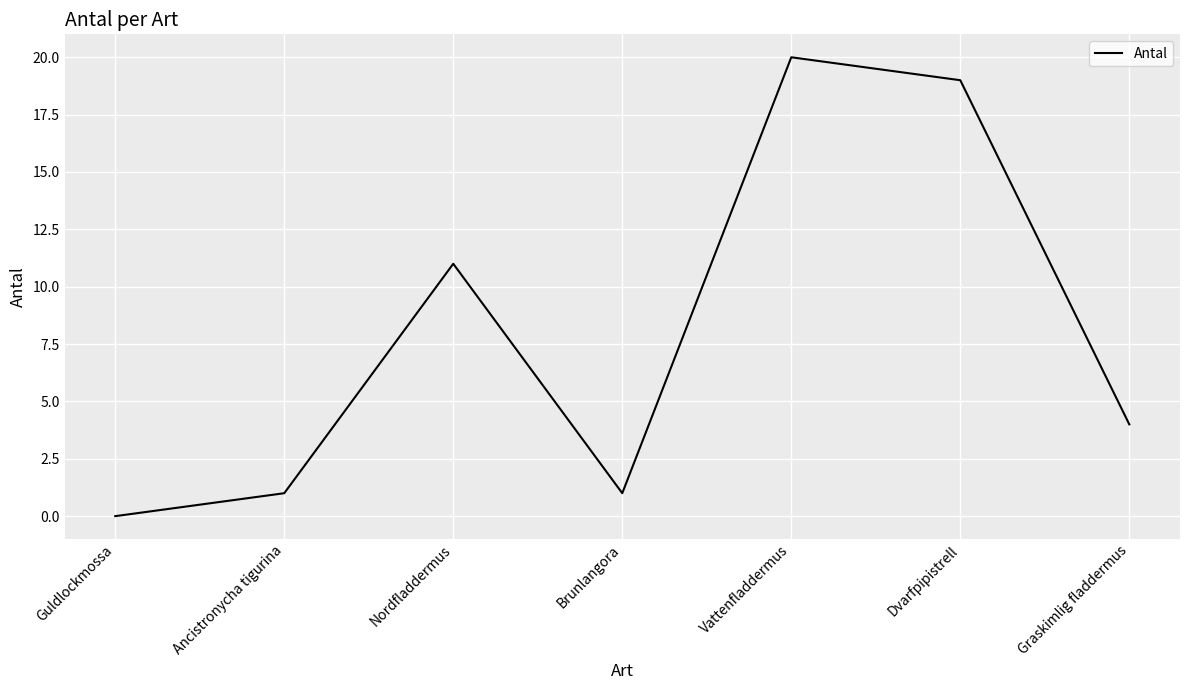

At which category does the chart reach its peak across all series?

Vattenfladdermus